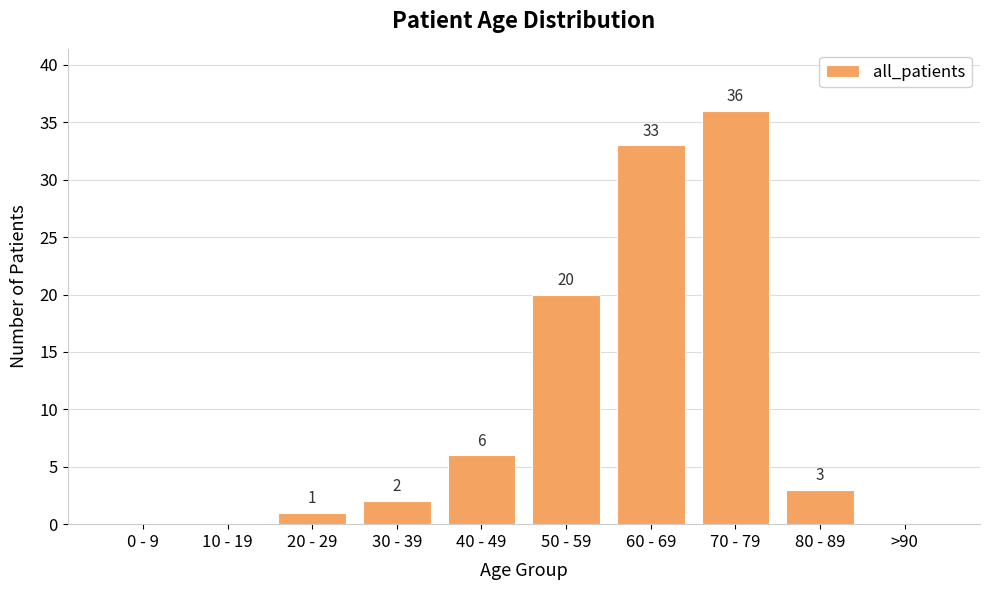

What is the greatest value displayed?

36